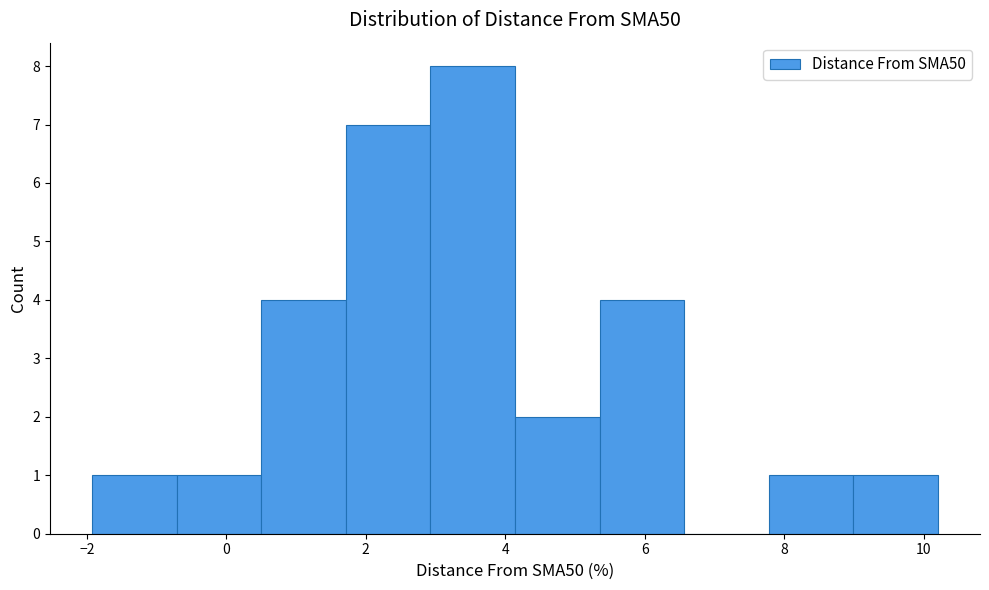

Over which range of the x-axis is the bar tallest?

3.0 to 4.2